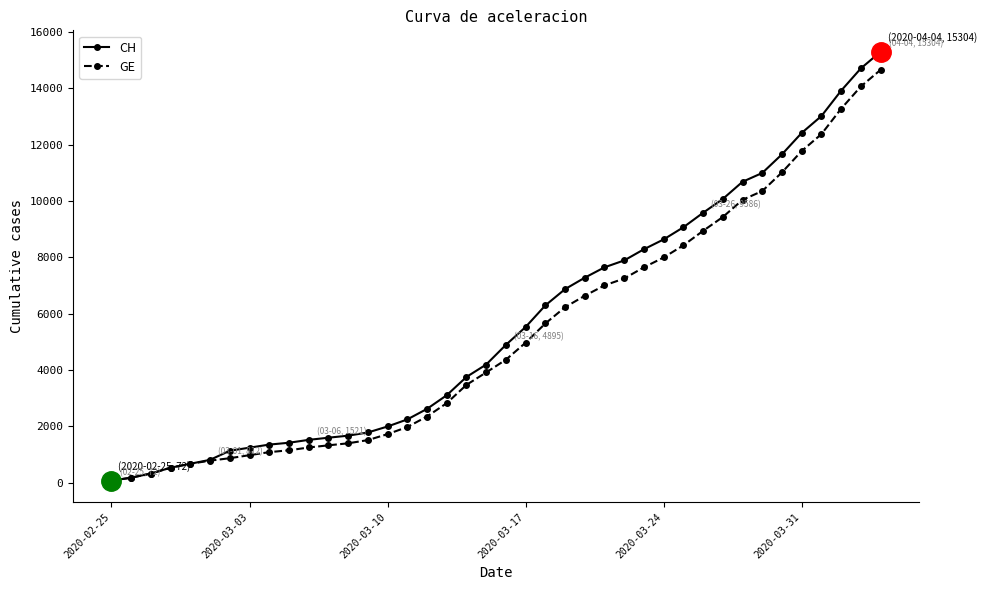

What is the maximum value shown in the chart?

15304